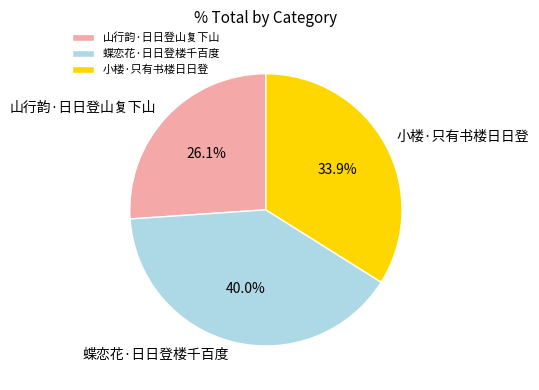

Does 蝶恋花·日日登楼千百度 account for over 50% of the chart?

No